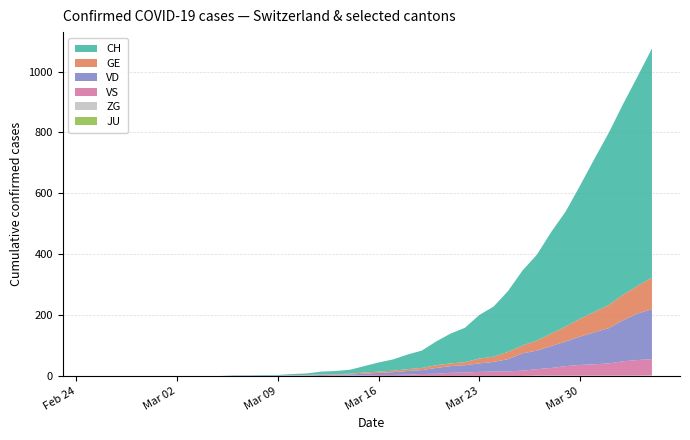

Reading left to right, transcribe all the data shown in this chart.

CH: 0=0	1=0	2=0	3=0	4=0	5=0	6=0	7=0	8=0	9=0	10=1	11=1	12=2	13=2	14=4	15=5	16=9	17=10	18=13	19=21	20=30	21=37	22=48	23=57	24=78	25=98	26=113	27=143	28=165	29=200	30=246	31=282	32=334	33=378	34=437	35=503	36=566	37=627	38=688	39=753
GE: 0=0	1=0	2=0	3=0	4=0	5=0	6=0	7=0	8=0	9=0	10=0	11=0	12=0	13=0	14=1	15=1	16=2	17=2	18=2	19=4	20=4	21=5	22=6	23=7	24=9	25=9	26=10	27=16	28=17	29=24	30=26	31=33	32=41	33=49	34=59	35=67	36=76	37=84	38=91	39=104
VD: 0=0	1=0	2=0	3=0	4=0	5=0	6=0	7=0	8=0	9=0	10=1	11=1	12=1	13=1	14=1	15=1	16=3	17=3	18=4	19=5	20=7	21=9	22=12	23=13	24=19	25=22	26=24	27=28	28=32	29=40	30=57	31=61	32=72	33=81	34=93	35=105	36=116	37=135	38=153	39=164
VS: 0=0	1=0	2=0	3=0	4=0	5=0	6=0	7=0	8=0	9=0	10=0	11=0	12=0	13=0	14=0	15=1	16=0	17=1	18=1	19=2	20=3	21=3	22=4	23=6	24=7	25=10	26=11	27=13	28=14	29=15	30=17	31=21	32=25	33=31	34=35	35=37	36=40	37=47	38=51	39=53
JU: 0=0	1=0	2=0	3=0	4=0	5=0	6=0	7=0	8=0	9=0	10=0	11=0	12=0	13=0	14=0	15=0	16=0	17=0	18=0	19=0	20=0	21=0	22=0	23=0	24=0	25=0	26=0	27=0	28=0	29=0	30=0	31=0	32=0	33=0	34=0	35=0	36=0	37=0	38=0	39=0
ZG: 0=0	1=0	2=0	3=0	4=0	5=0	6=0	7=0	8=0	9=0	10=0	11=0	12=0	13=0	14=0	15=0	16=0	17=0	18=0	19=0	20=0	21=0	22=0	23=0	24=0	25=0	26=0	27=0	28=0	29=0	30=0	31=1	32=1	33=1	34=1	35=1	36=1	37=1	38=1	39=2